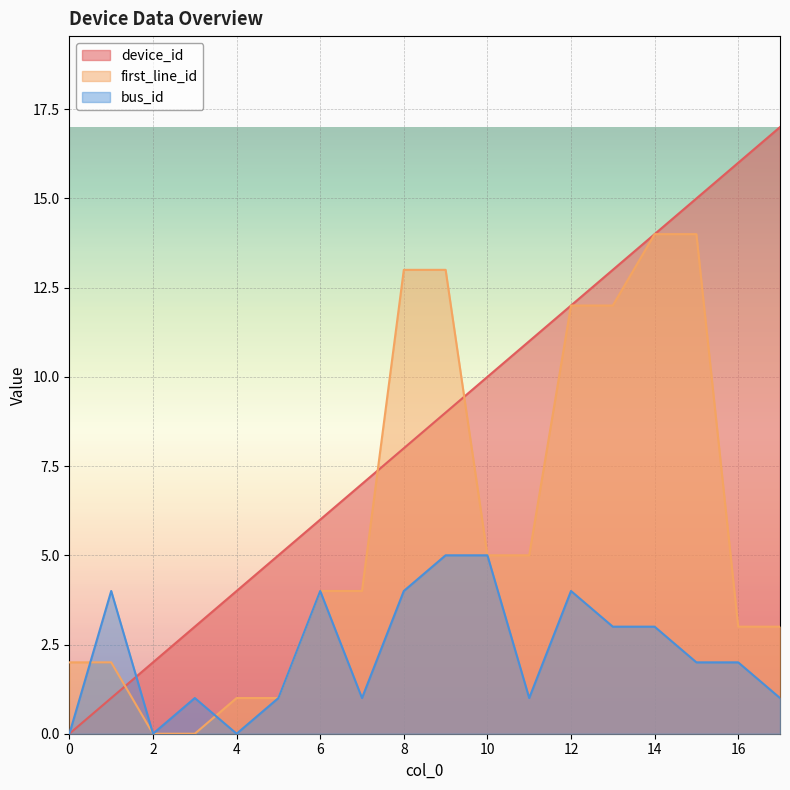

The first_line_id series shows 1 at 7. True or false?

False